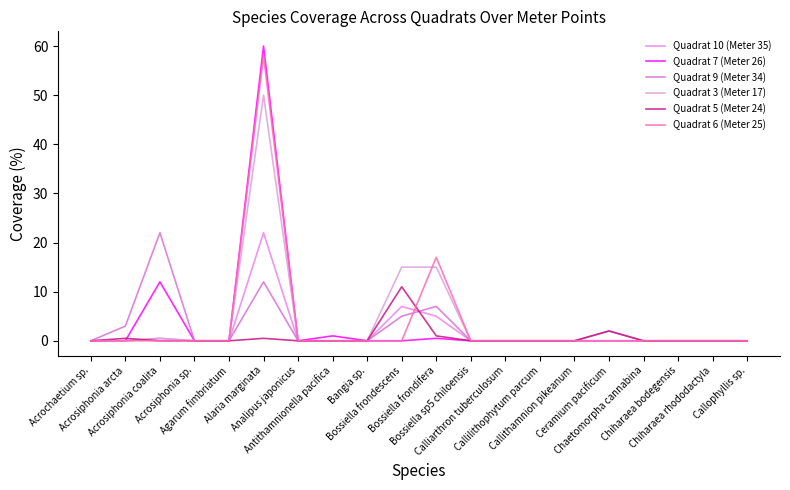

Does the chart display data point markers on the line(s)?

No